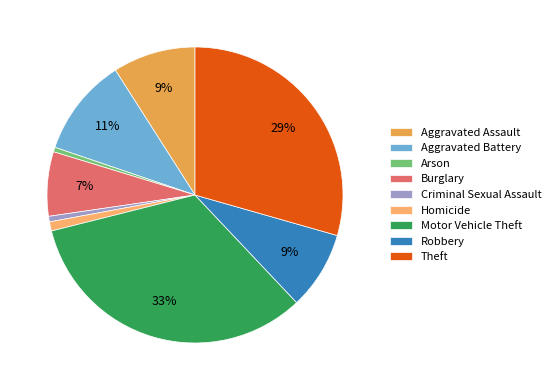

Between Homicide and Aggravated Battery, which is larger?

Aggravated Battery